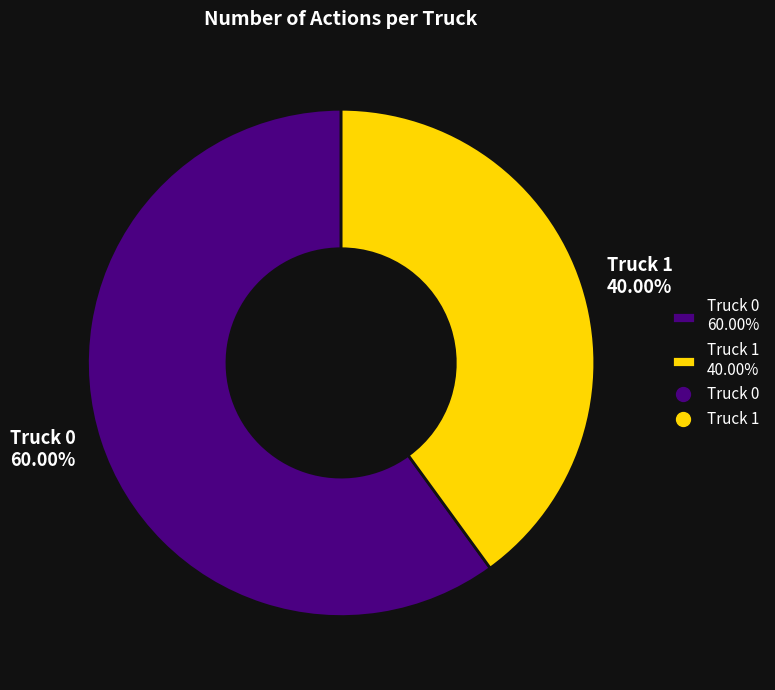

True or false: Truck 0 accounts for 60% of the total.

True